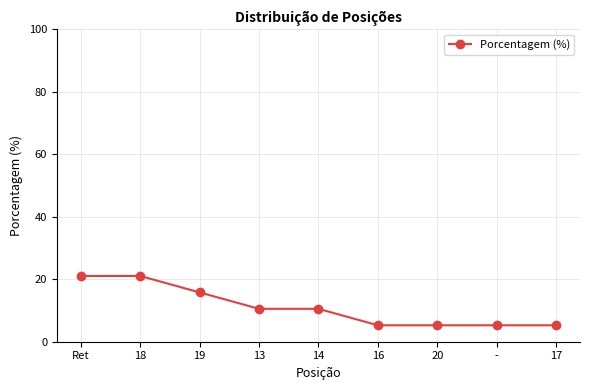

What is the sum of the values at 14 and 17?

15.8